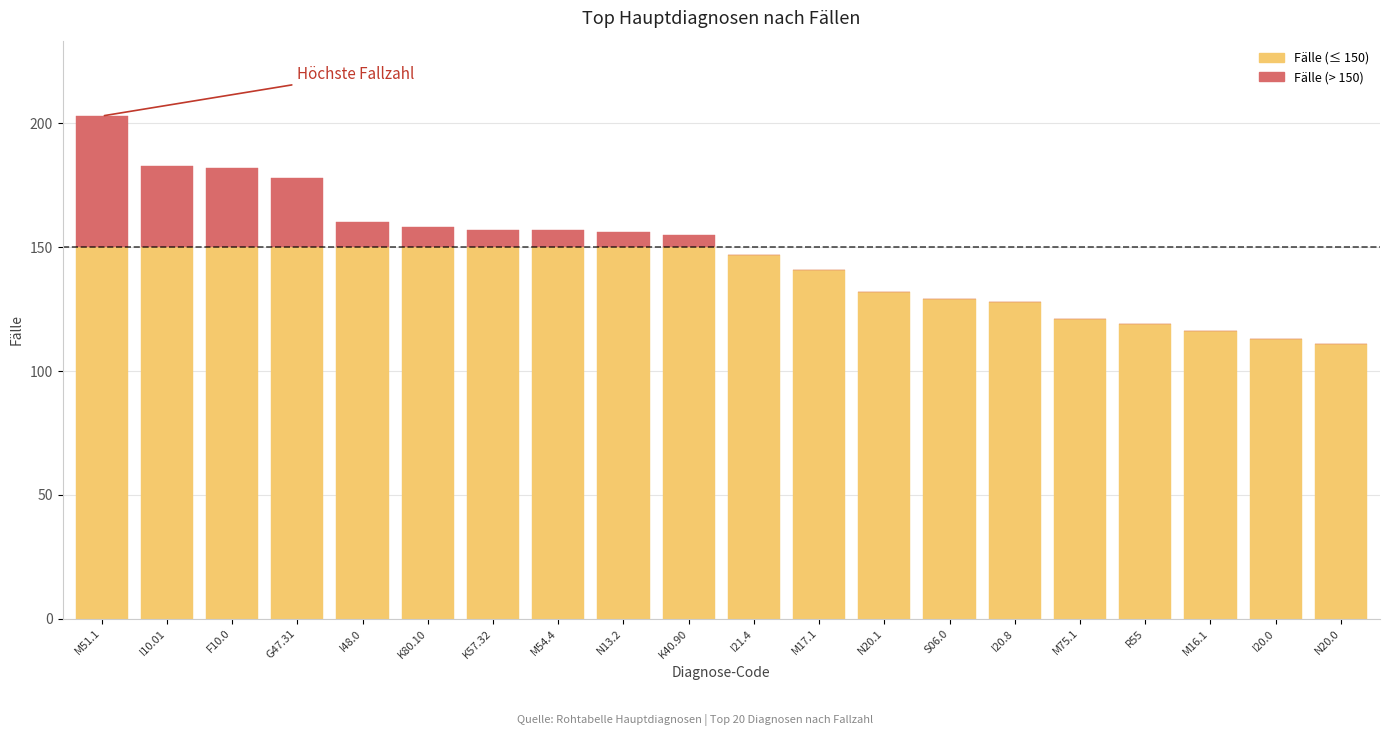

True or false: Fälle (≤ 150) has a value of 221 at I48.0.

False